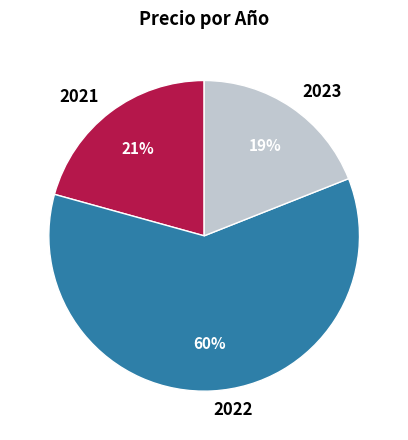

To the nearest percent, what is the average slice percentage?

33%